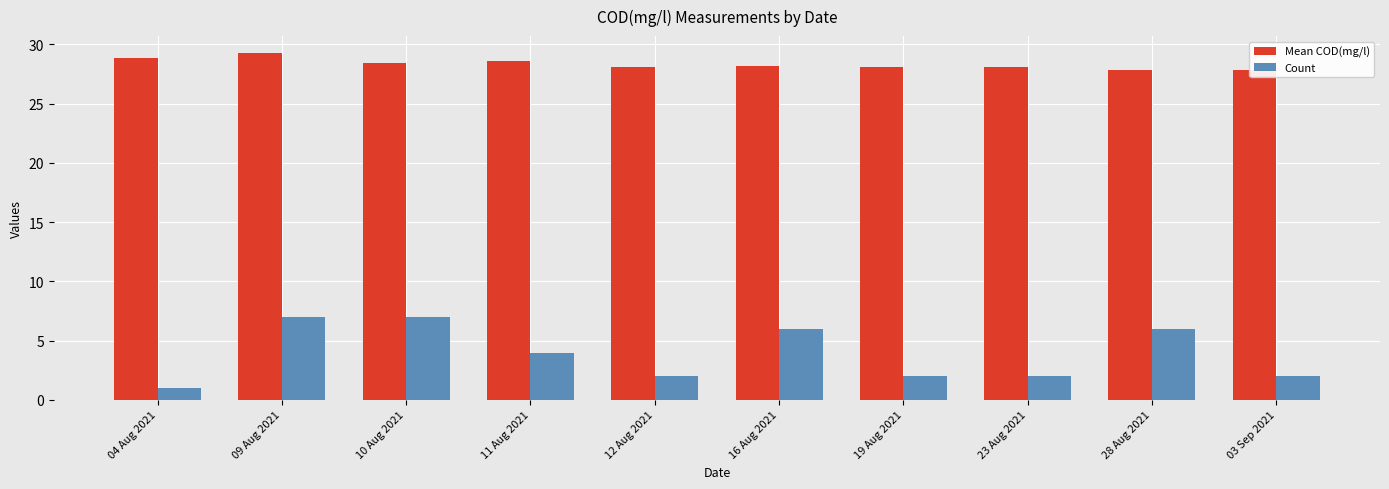

What is the value of the Count bar at the 5th from the left?

2.0